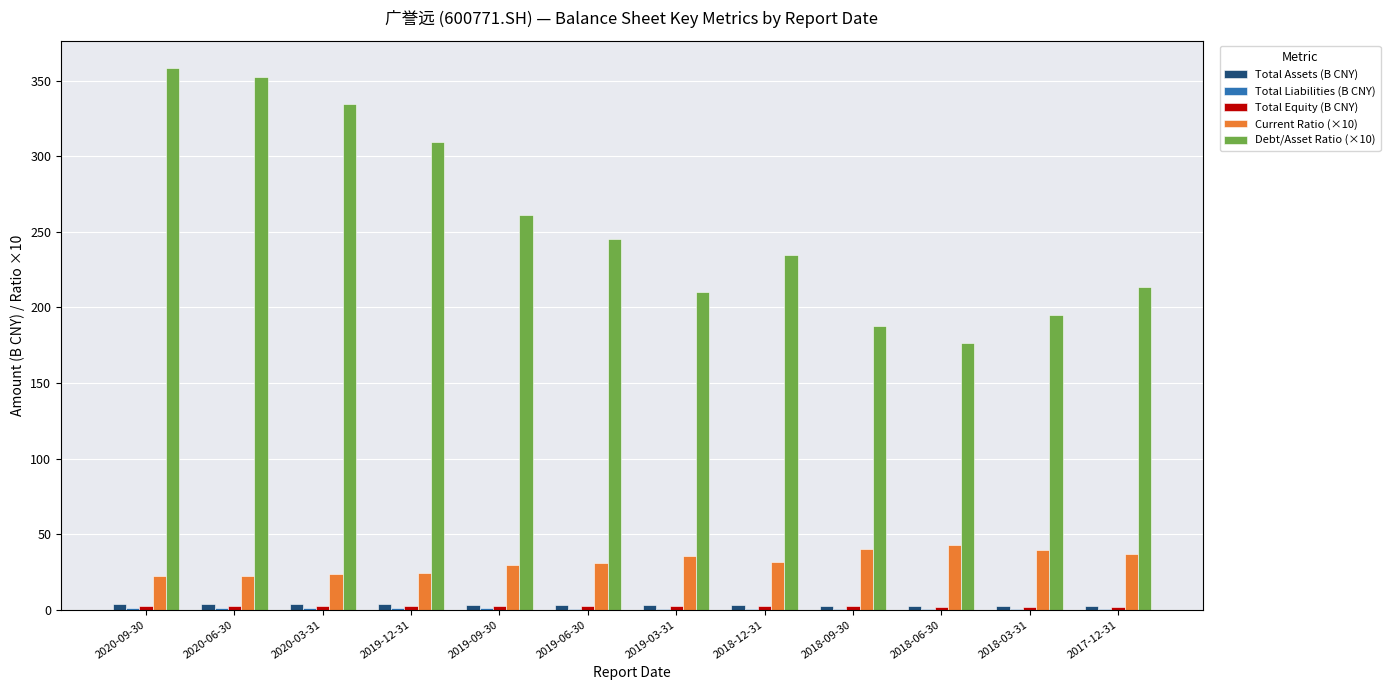

What is the maximum value for Debt/Asset Ratio (×10)?

358.6